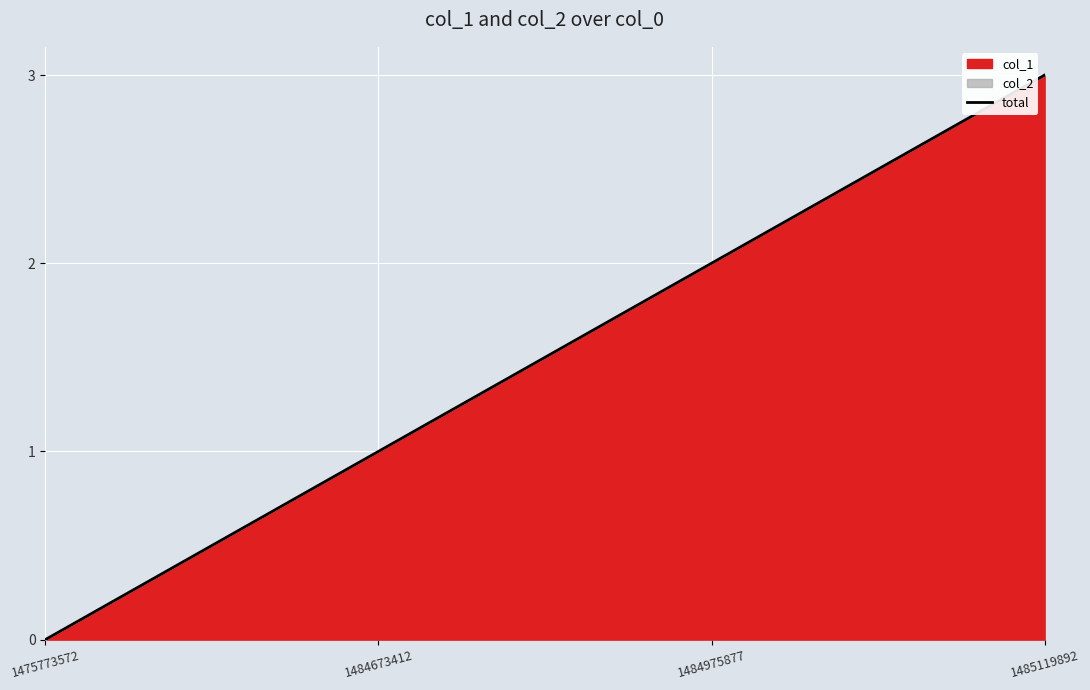

What is the ratio of the value at 1484673412 to the value at 1484975877?

0.5